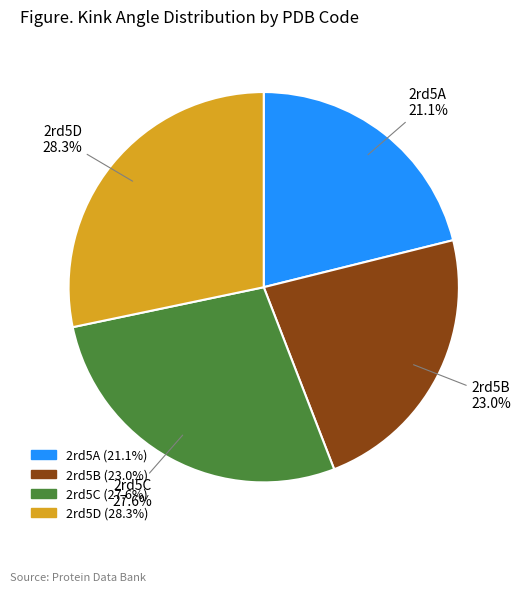

How many slices are in this pie chart?

4